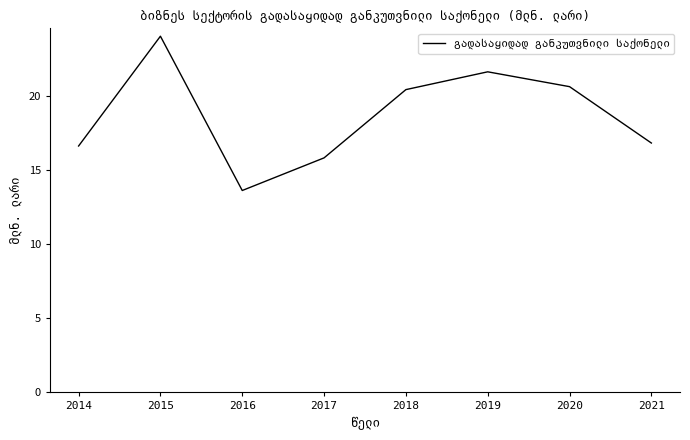

List the labels in order of value, largest first.

2015, 2019, 2020, 2018, 2021, 2014, 2017, 2016